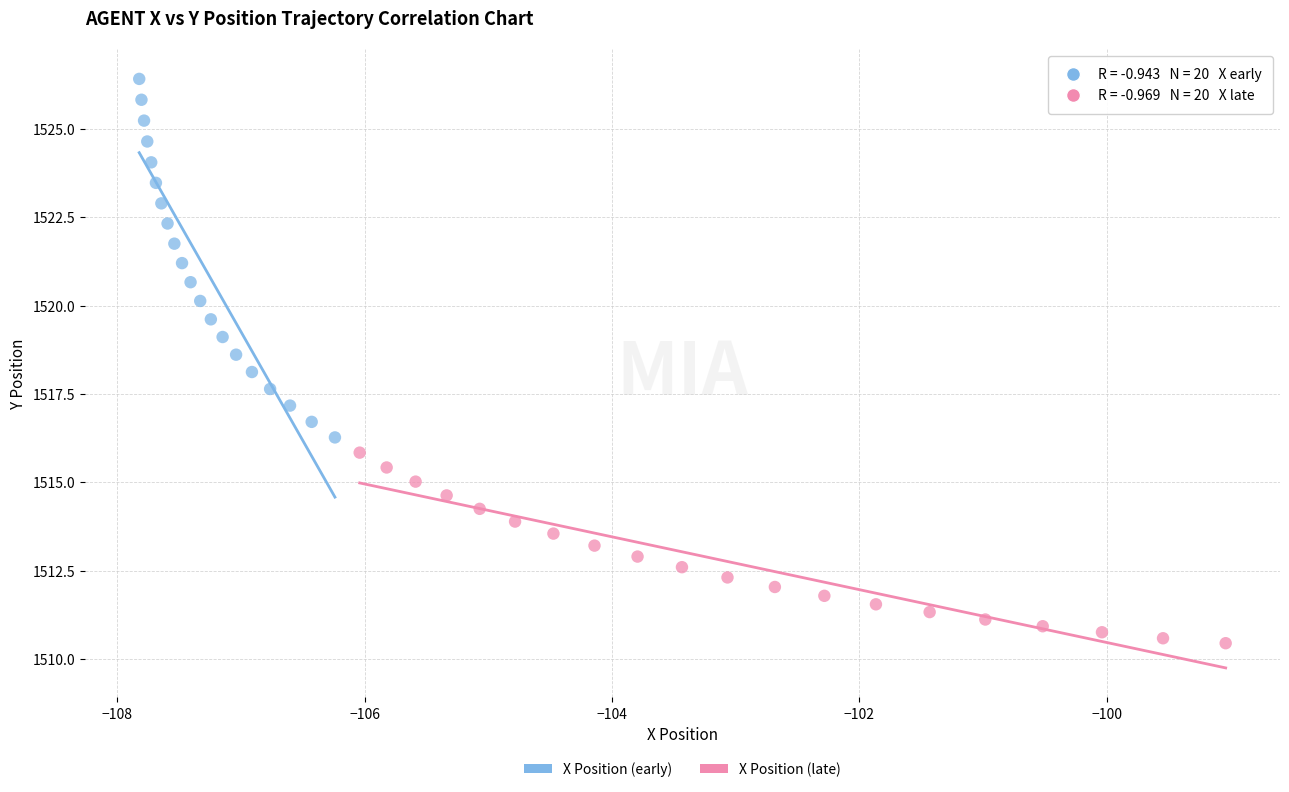

Which series has the largest Y range (max minus min)?

X Position (early)